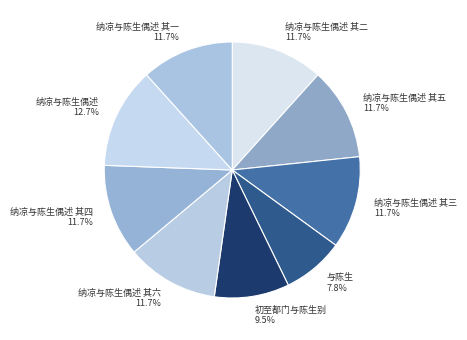

Do 与陈生 7.8% and 纳凉与陈生偶述 其一 11.7% together represent more than half of the pie?

No